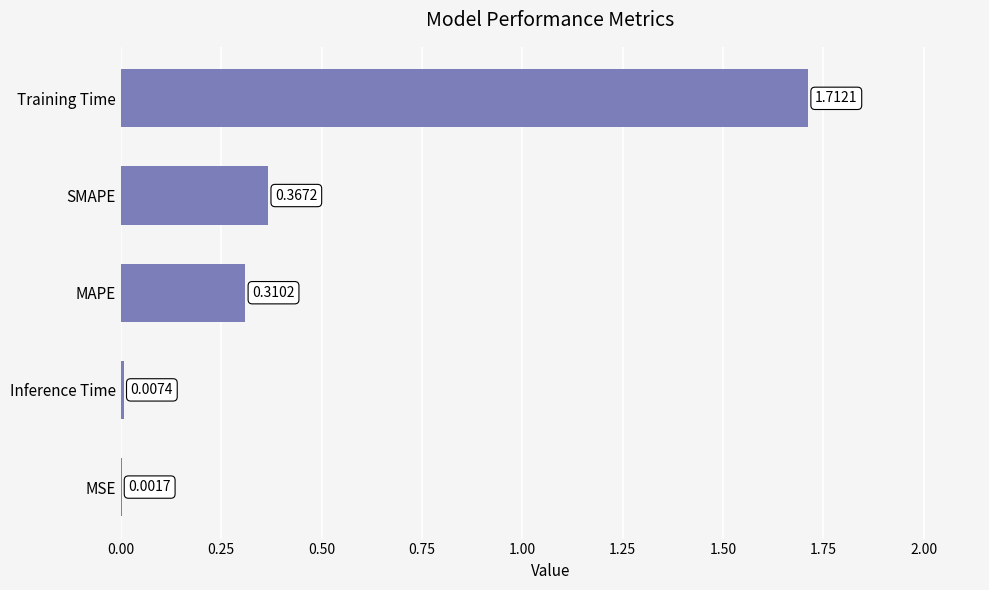

Are the bars horizontal?

Yes